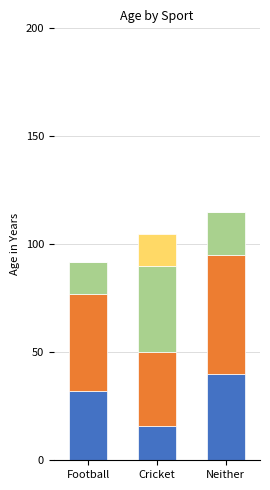

Count the number of data series in this chart.

4